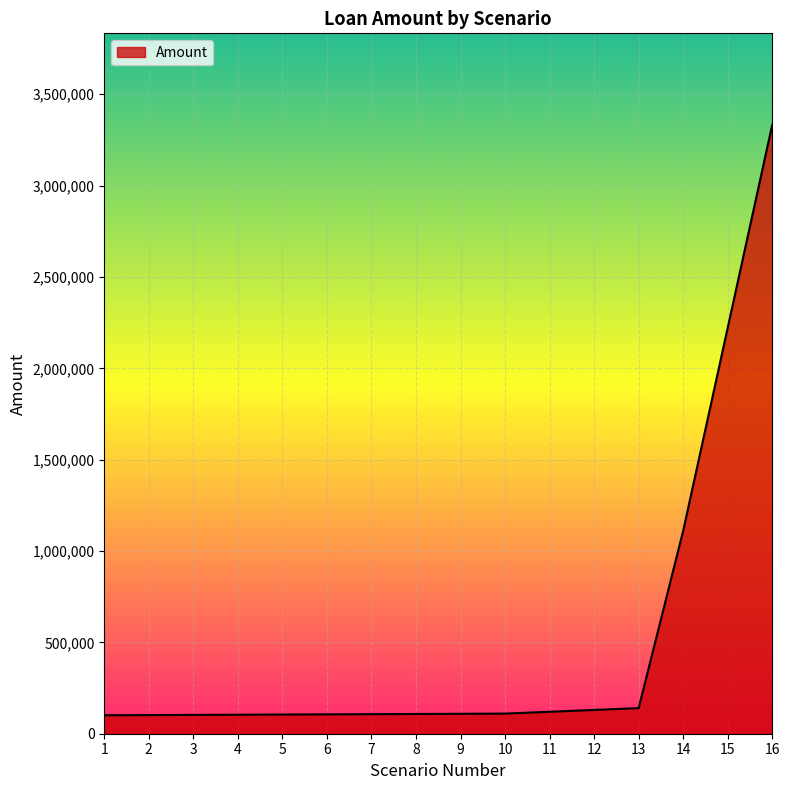

What is the greatest value displayed?

3333333